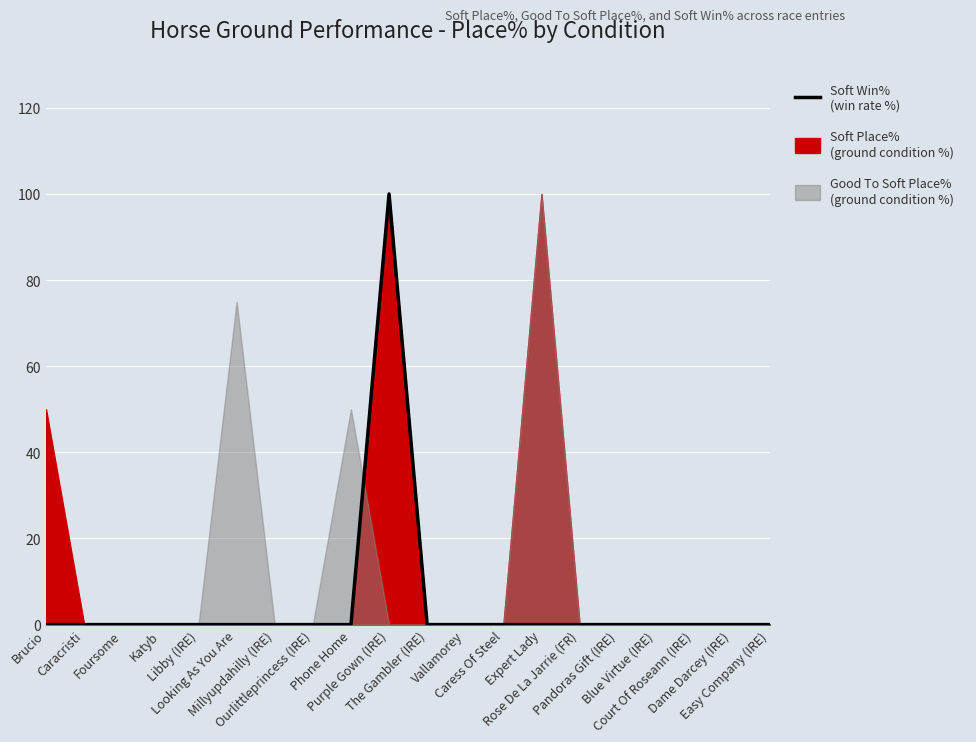

What is the difference between the maximum and minimum values?

100